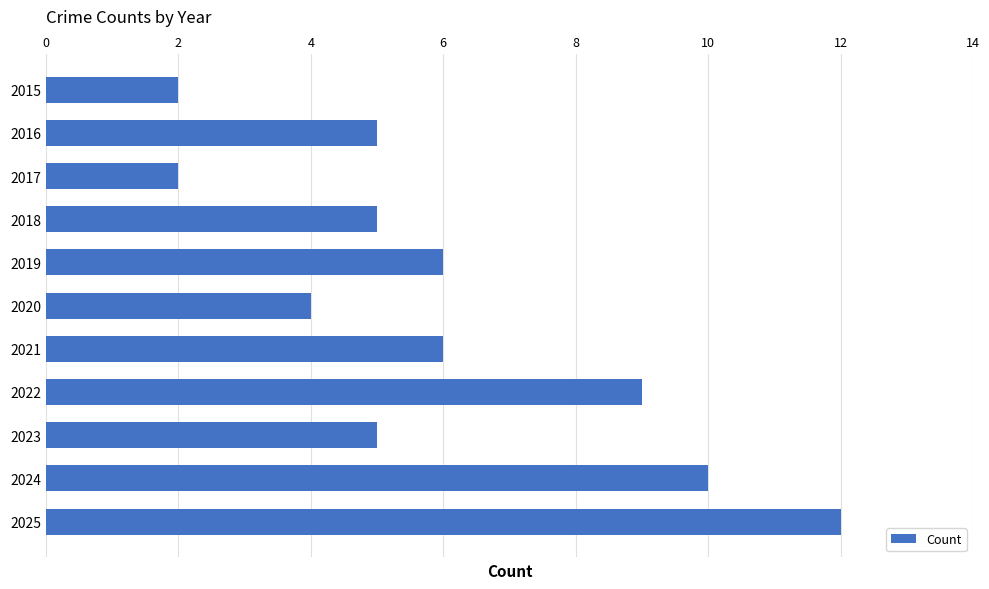

What is the maximum value shown in the chart?

12